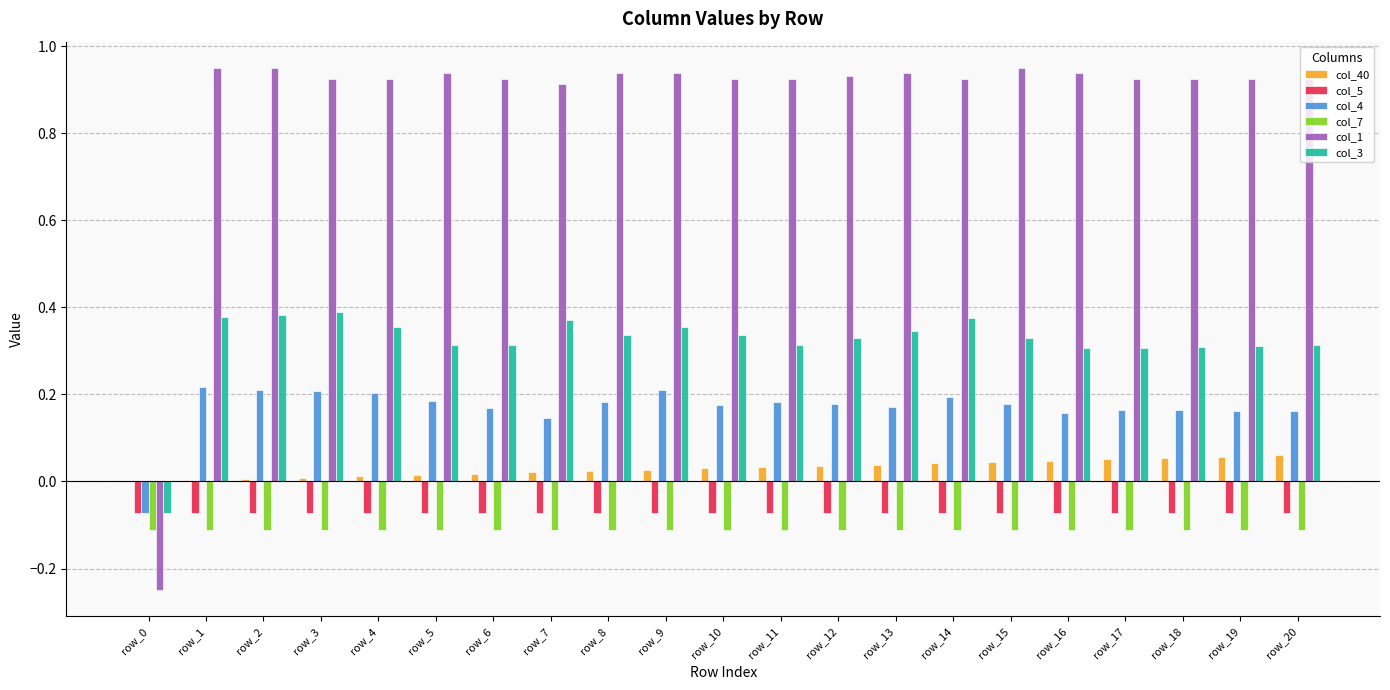

What is the total value across all series at row_2?

1.4